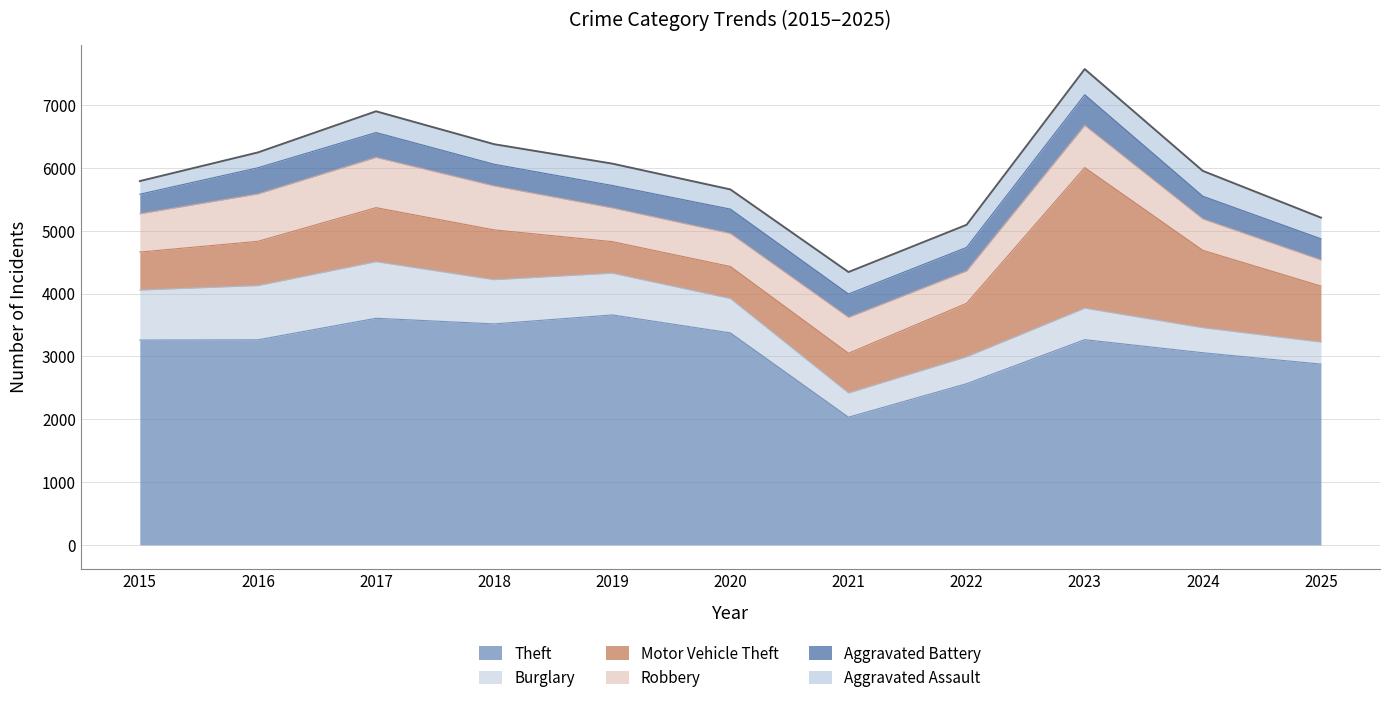

The Aggravated Assault series shows 220 at 2024. True or false?

False